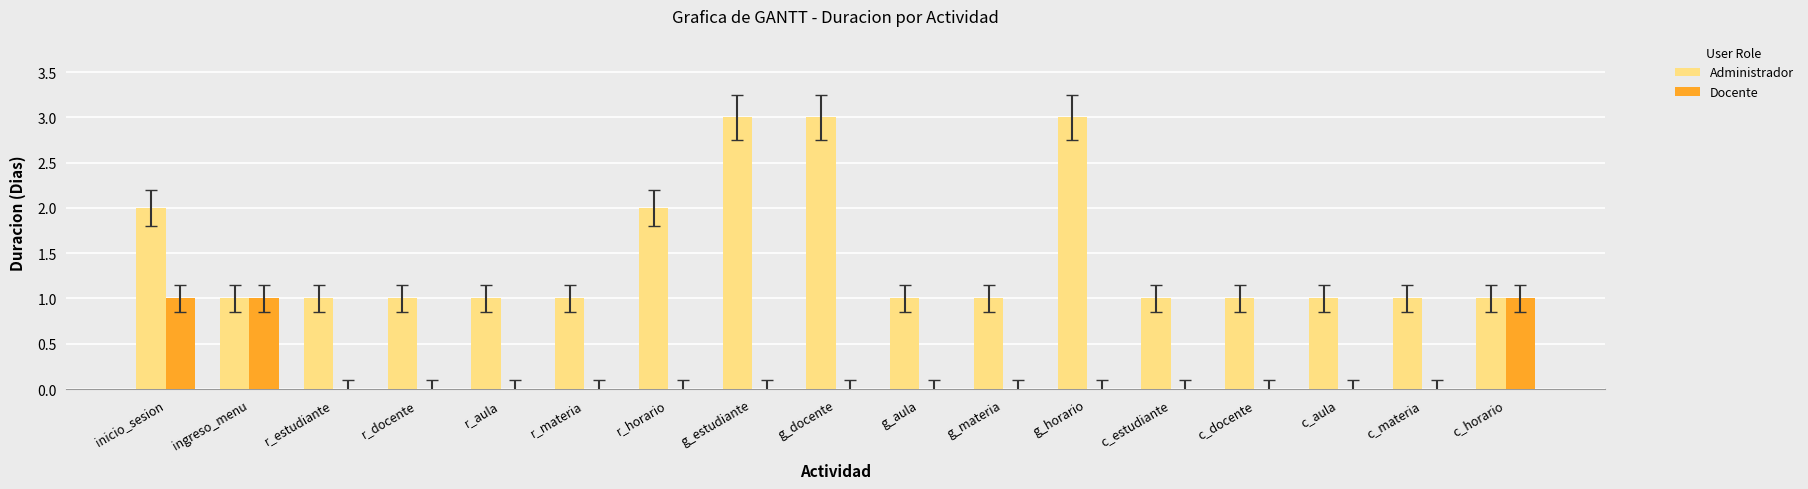

The value of Administrador at g_aula is 0. True or false?

False